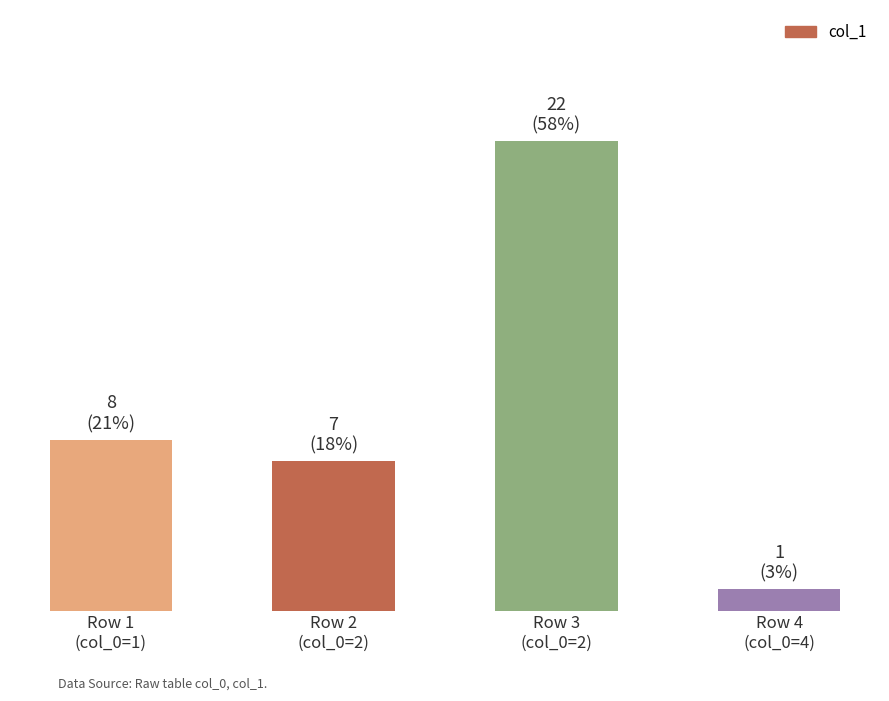

Does the chart contain any negative values?

No